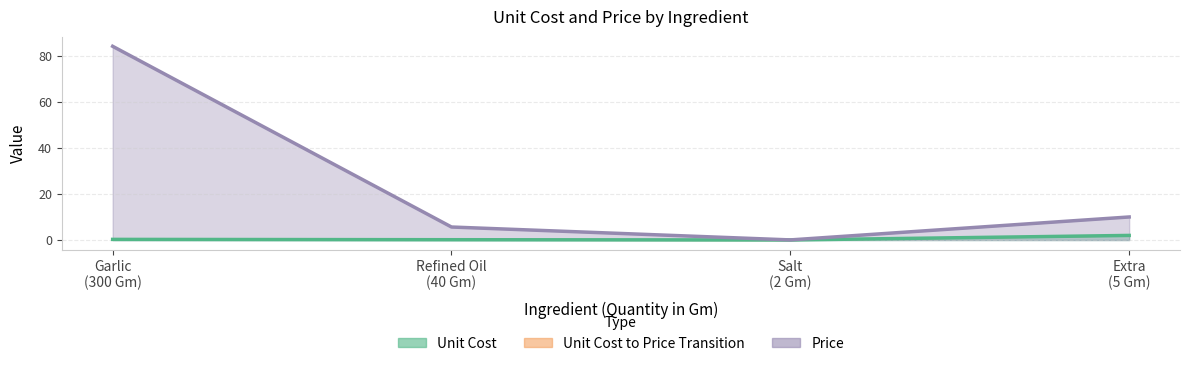

Reading right to left, list all the values displayed in this chart.

Unit Cost: 2.0	0.0	0.1	0.3
Price: 10.0	0.1	5.6	84.0